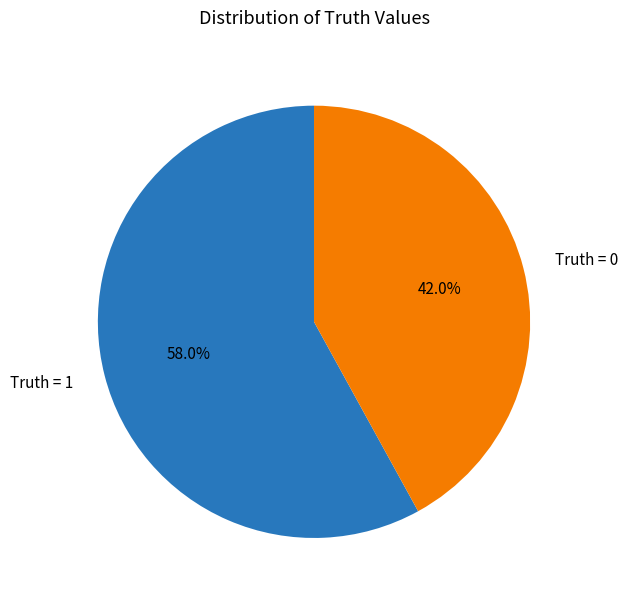

Rank the categories by value from highest to lowest.

Truth = 1, Truth = 0